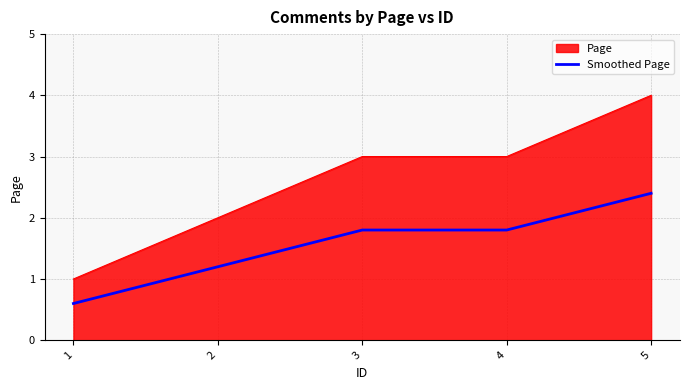

What is the total value across all series at 5?

6.4